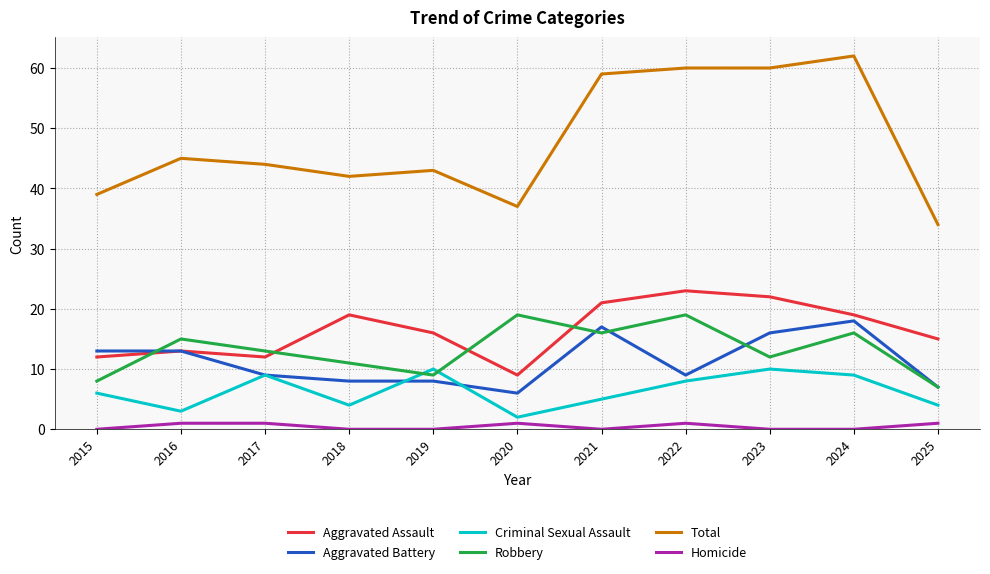

Reading left to right, what are all the values shown in this chart?

Aggravated Assault: 12	13	12	19	16	9	21	23	22	19	15
Aggravated Battery: 13	13	9	8	8	6	17	9	16	18	7
Criminal Sexual Assault: 6	3	9	4	10	2	5	8	10	9	4
Robbery: 8	15	13	11	9	19	16	19	12	16	7
Total: 39	45	44	42	43	37	59	60	60	62	34
Homicide: 0	1	1	0	0	1	0	1	0	0	1